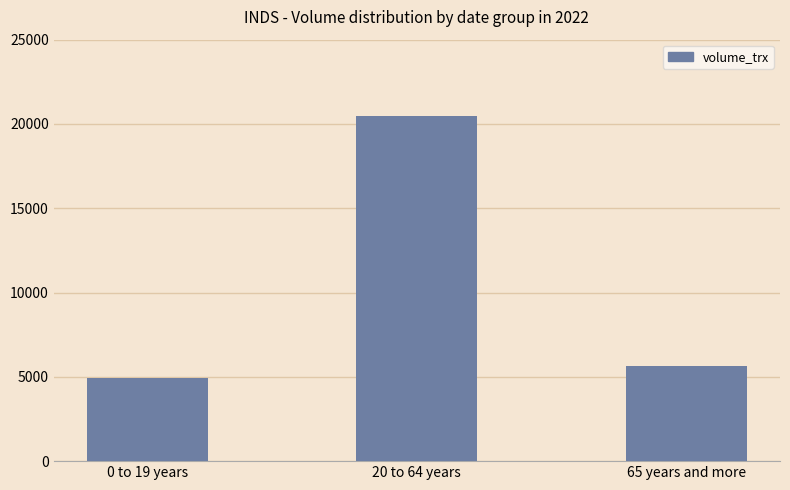

At which label does the data first exceed 5647?

20 to 64 years